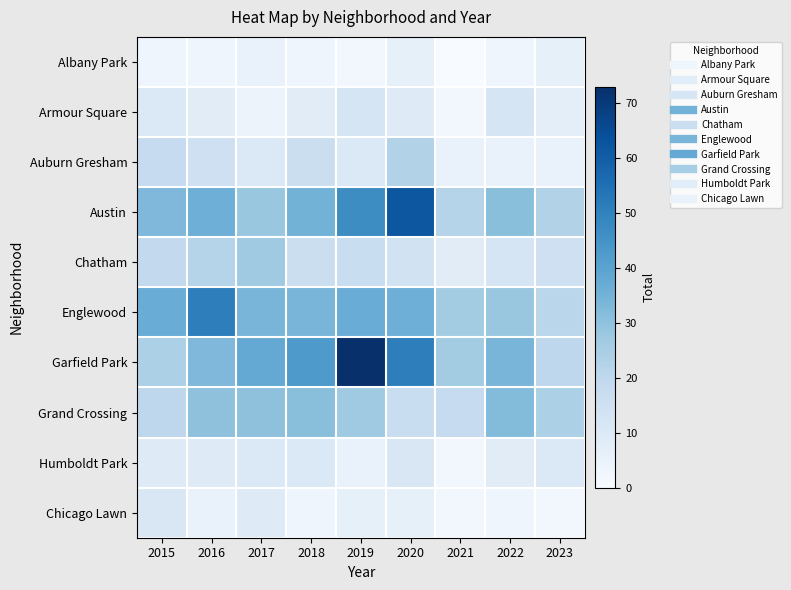

How many data points does each series have?

9